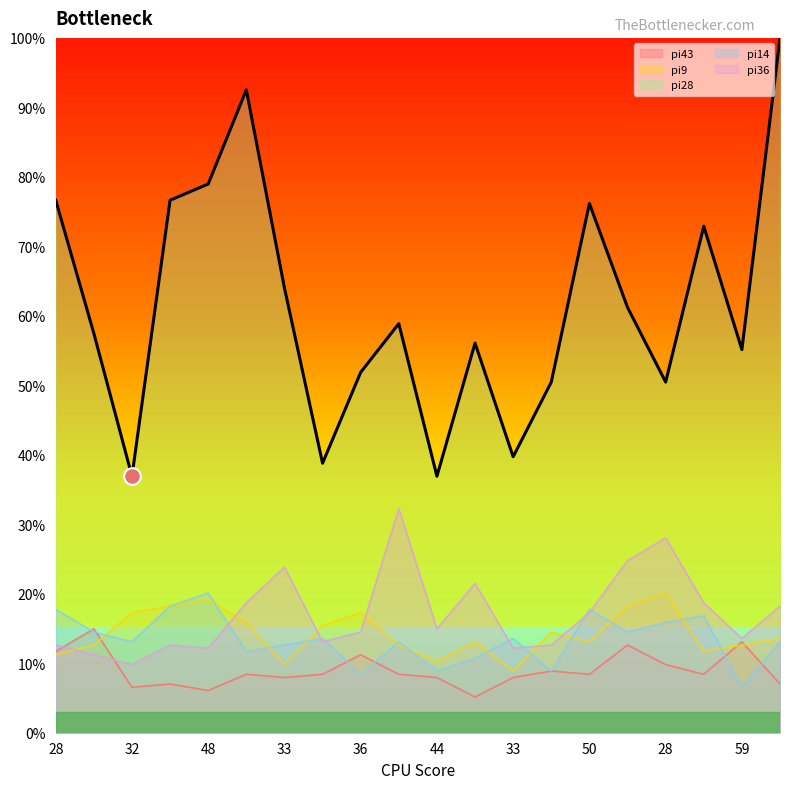

Does the chart have visible grid lines?

No